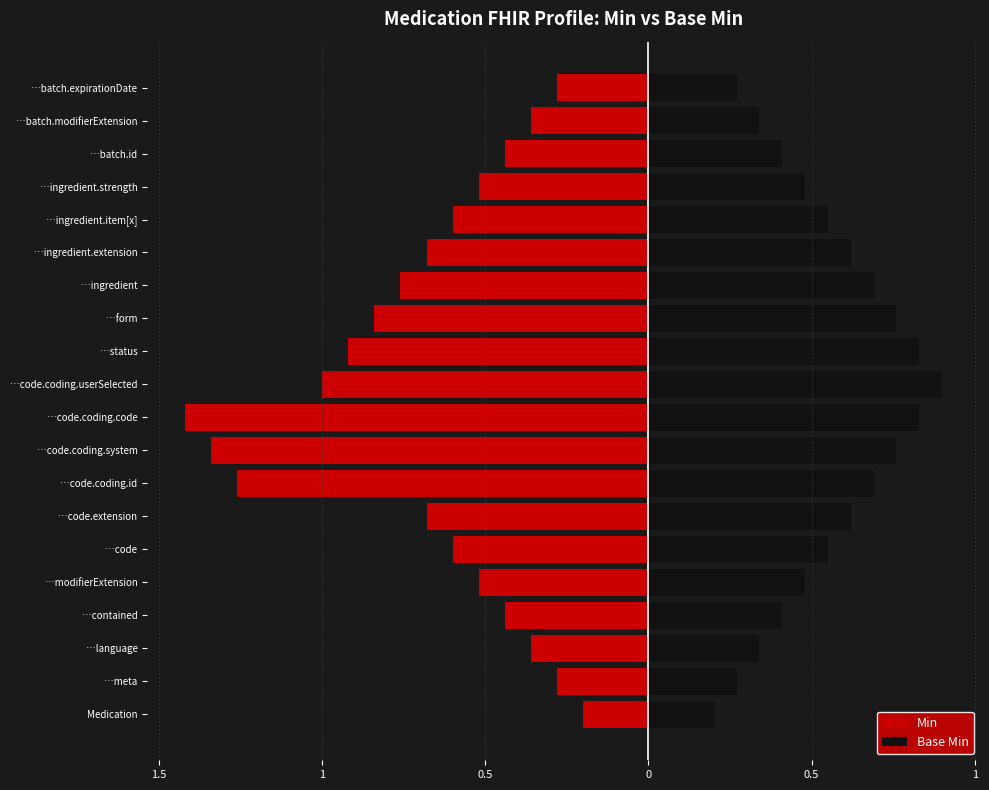

Between …code.coding.system and …ingredient.extension, which is larger?

…ingredient.extension